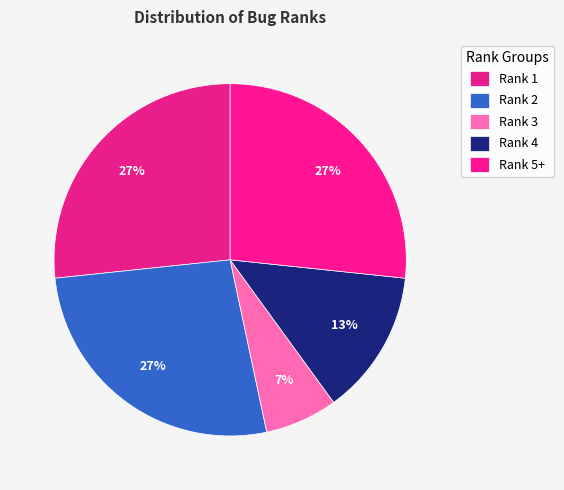

Do Rank 2 and Rank 3 together represent more than half of the pie?

No